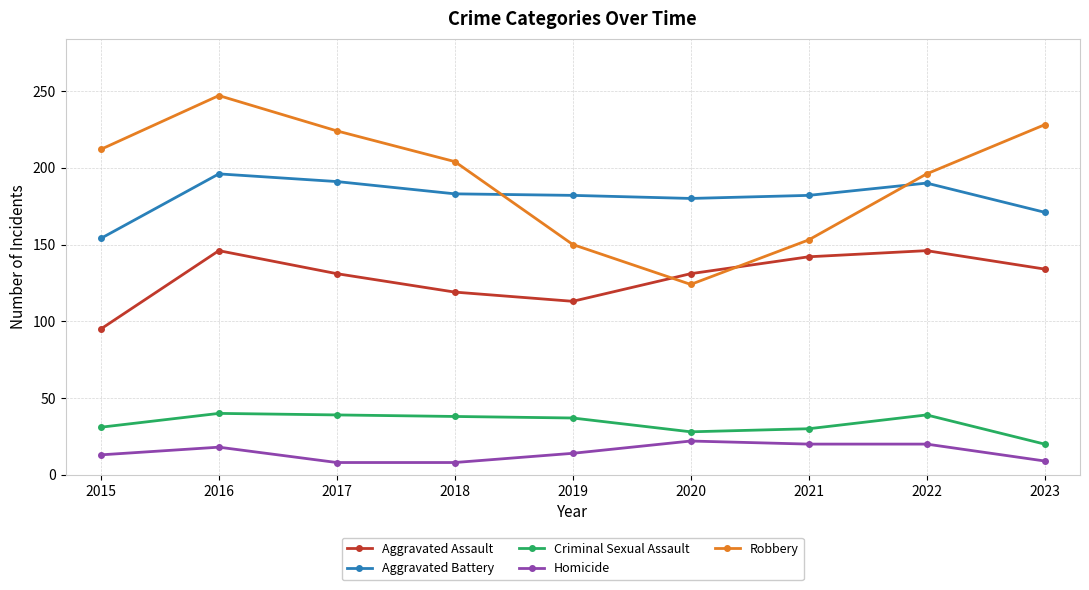

What is the average value of the Homicide series?

15